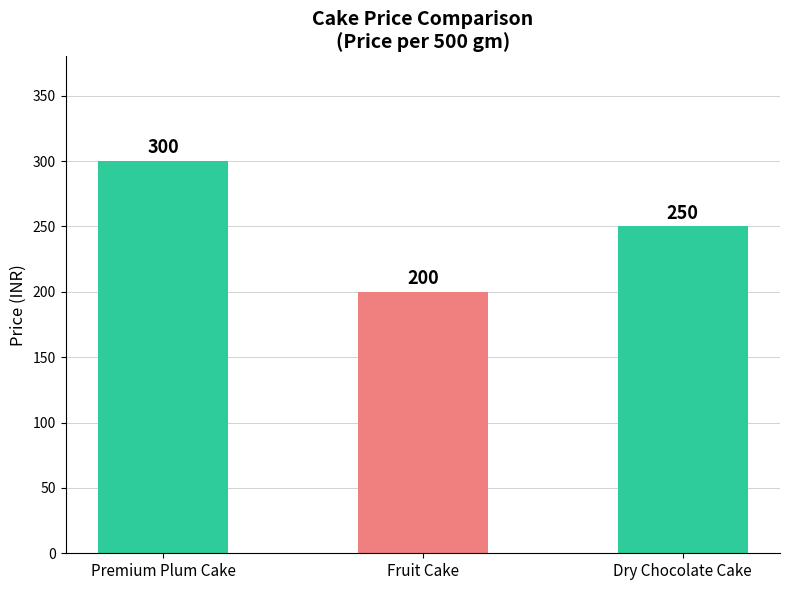

The chart shows a value of 82 at Premium Plum Cake. True or false?

False